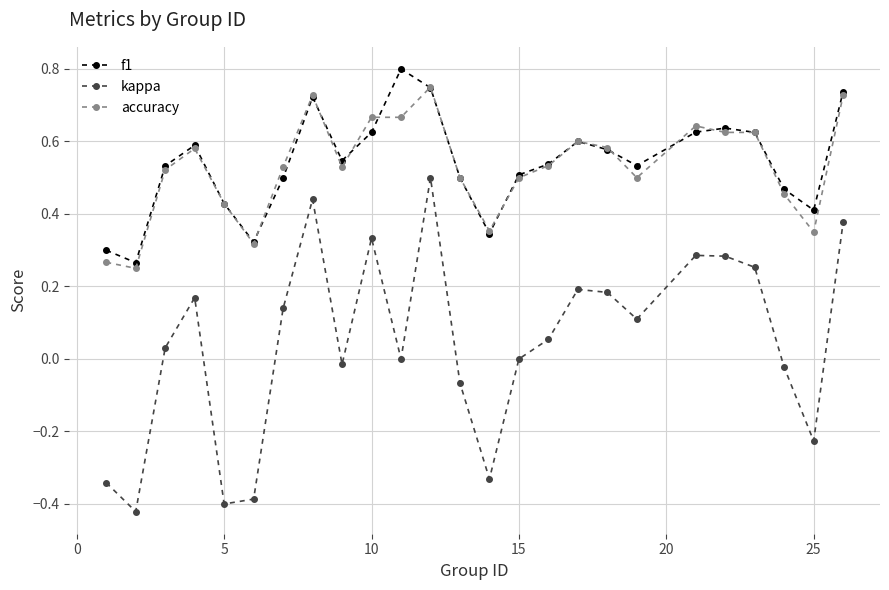

In kappa, how many points are higher than both neighbors (excluding endpoints)?

6